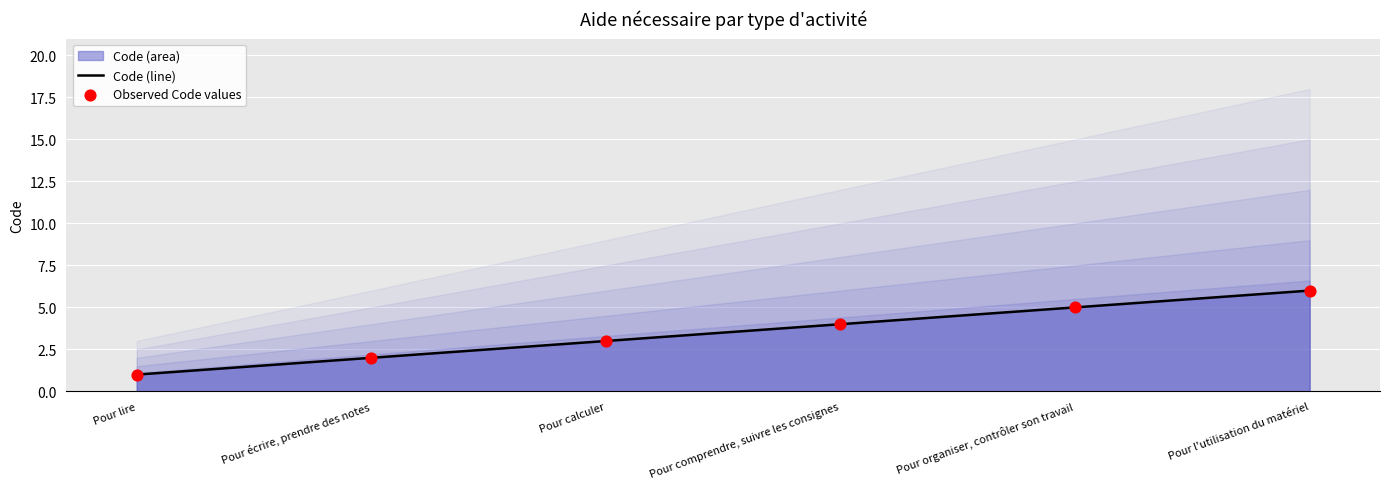

Which series has the largest total across all categories?

Code (line)